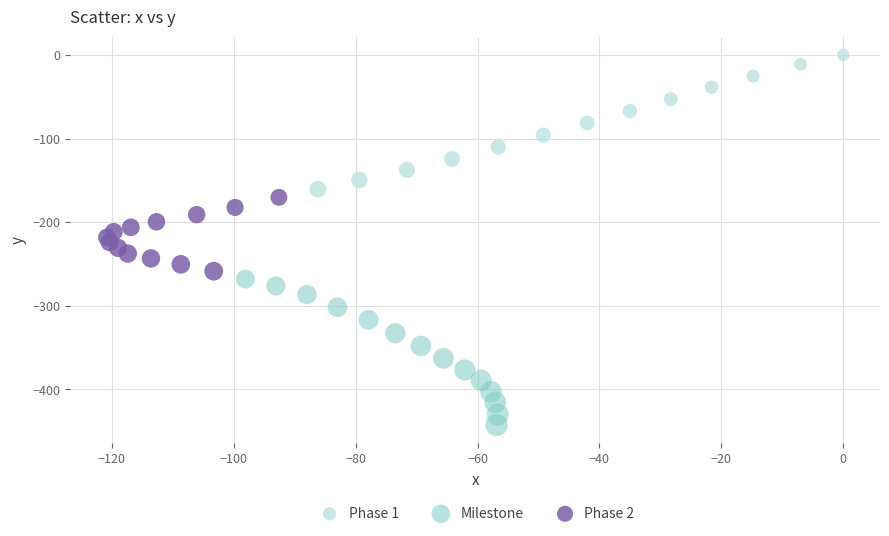

Which series contains the highest Y value?

Phase 1